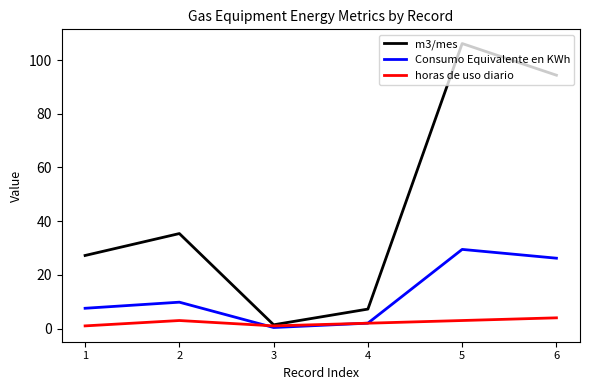

What is the difference between the maximum and minimum values in the Consumo Equivalente en KWh series?

29.1